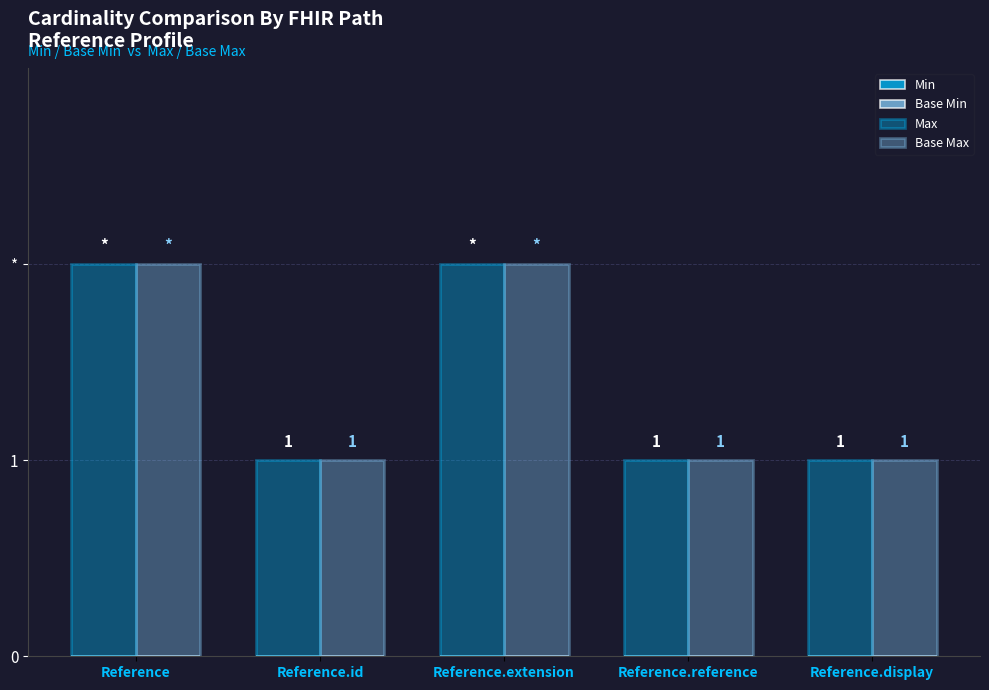

Does the chart contain stacked bars?

No